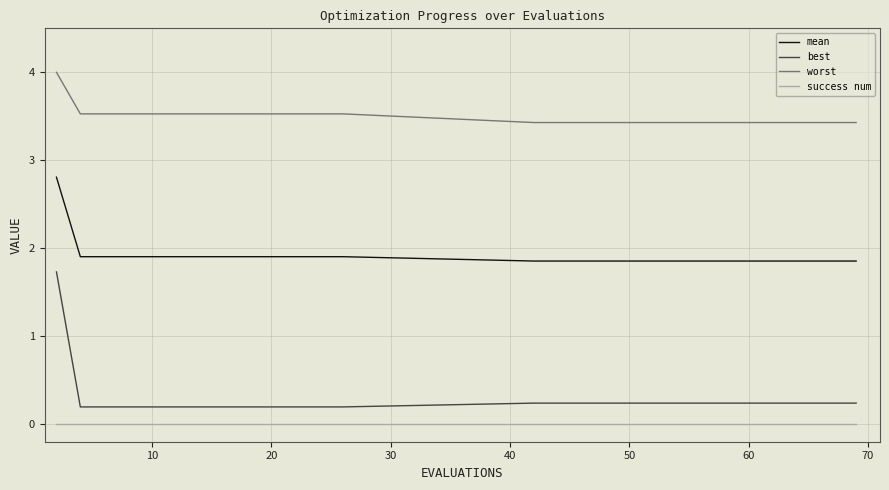

How many lines are shown in the chart?

4